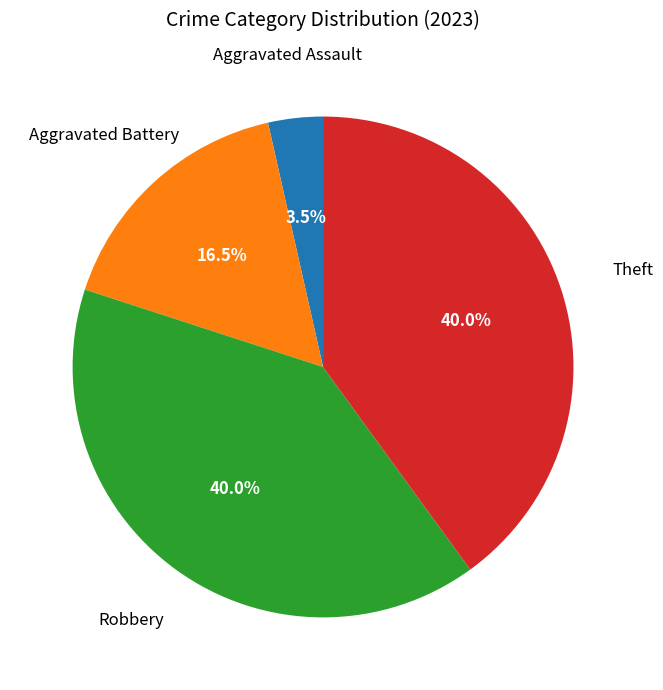

Is there any slice that represents more than half of the pie?

No